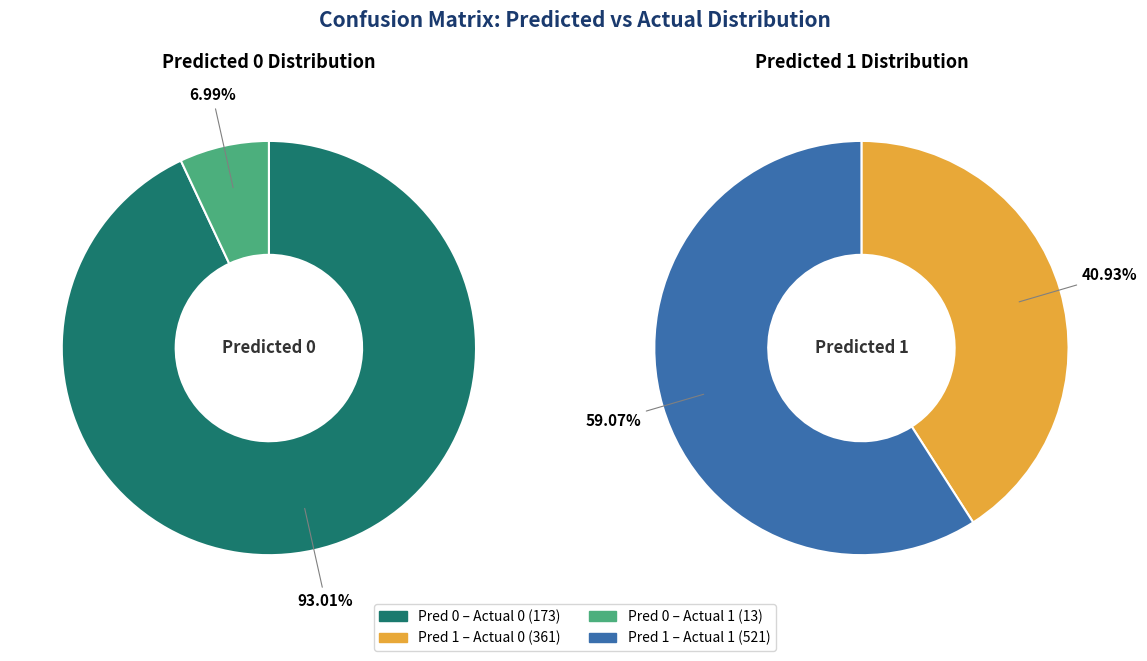

Which series has the largest range (max minus min)?

Predicted 0